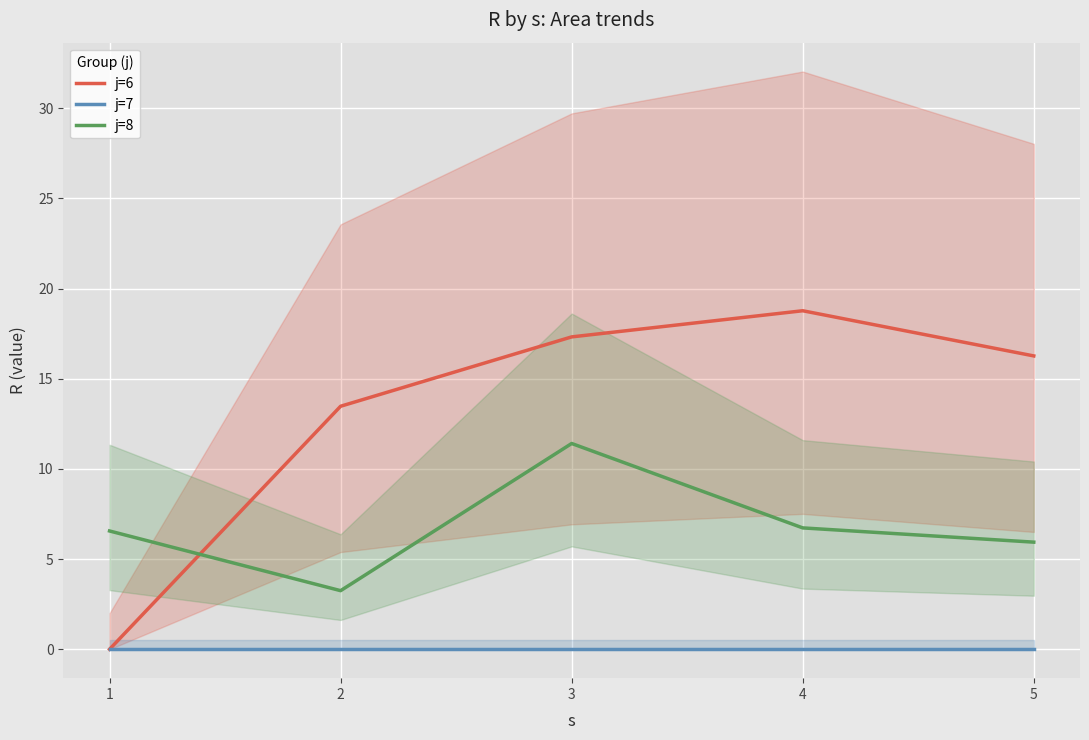

At which category is the sum across all series the highest?

3